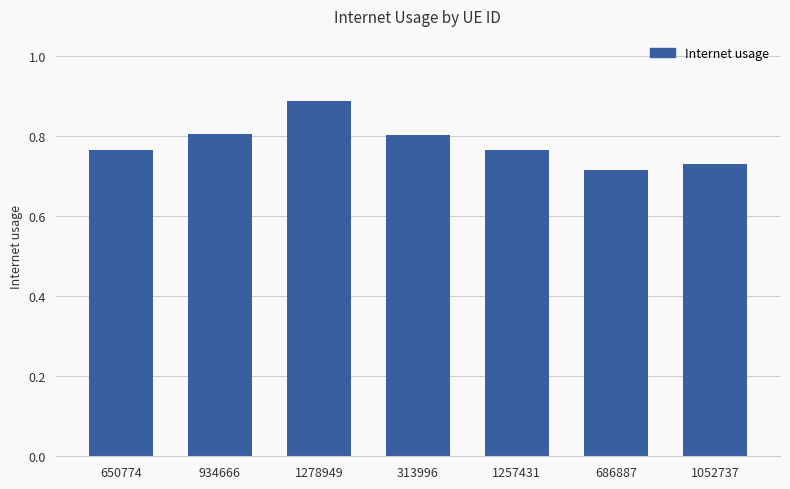

How many values are between 0 and 1?

7